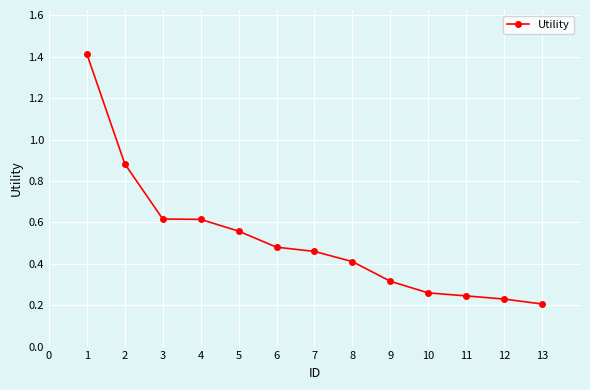

How many distinct data groups are displayed?

1